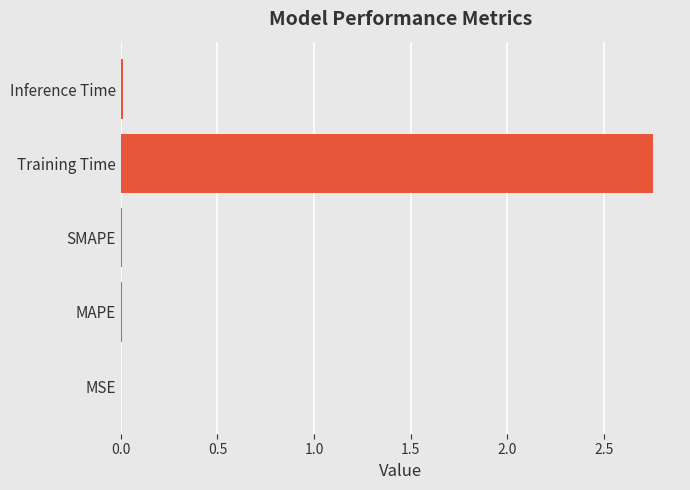

The chart shows a value of 0.0 at Inference Time. True or false?

True